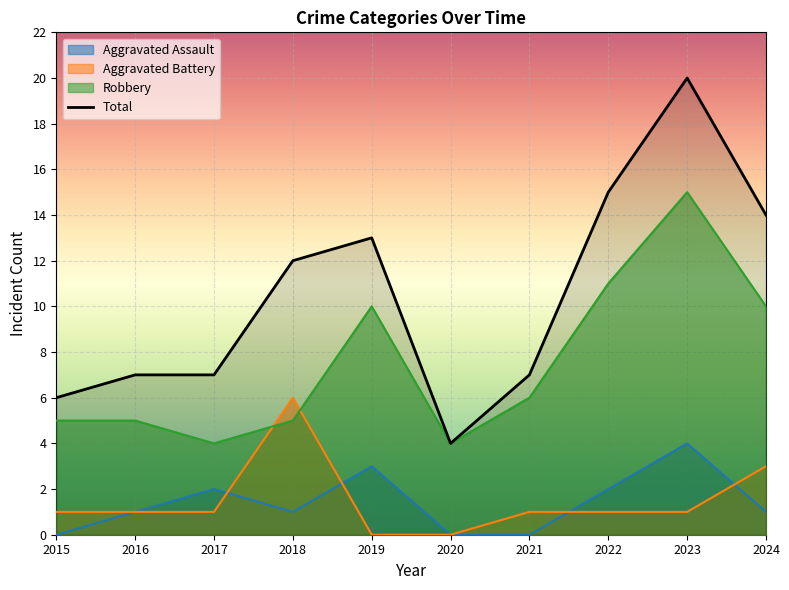

What is the difference between the maximum and second lowest values in the Total series?

14